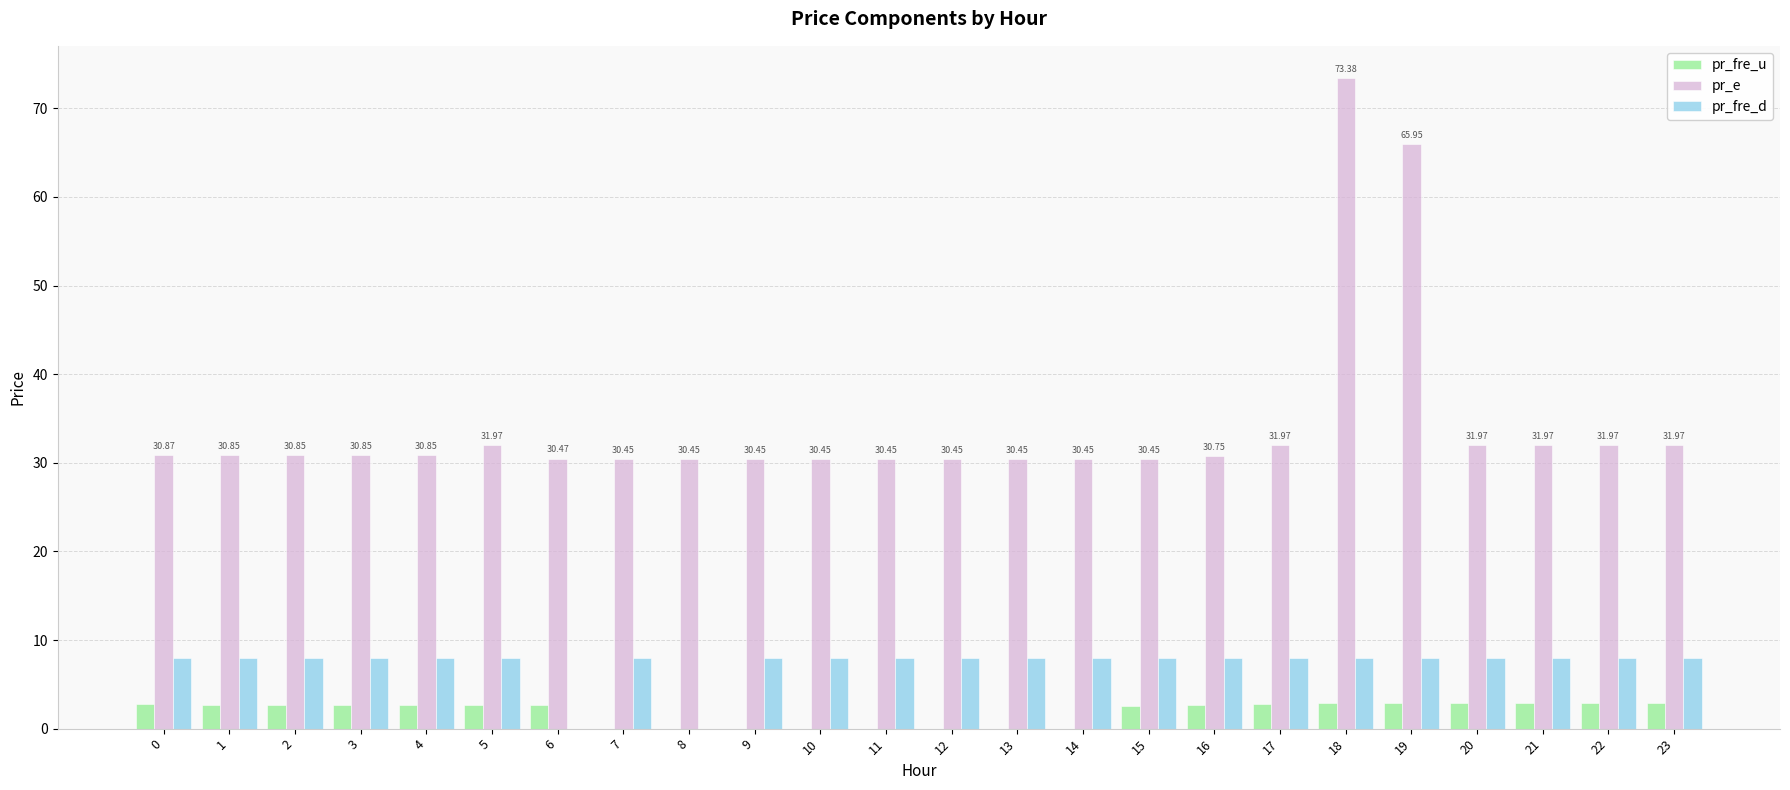

Which series has the largest total across all categories?

pr_e